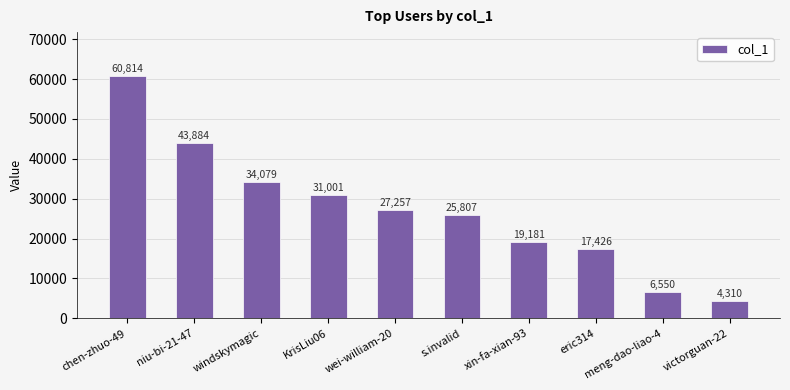

What is the value of the 9th bar from the left?

6550